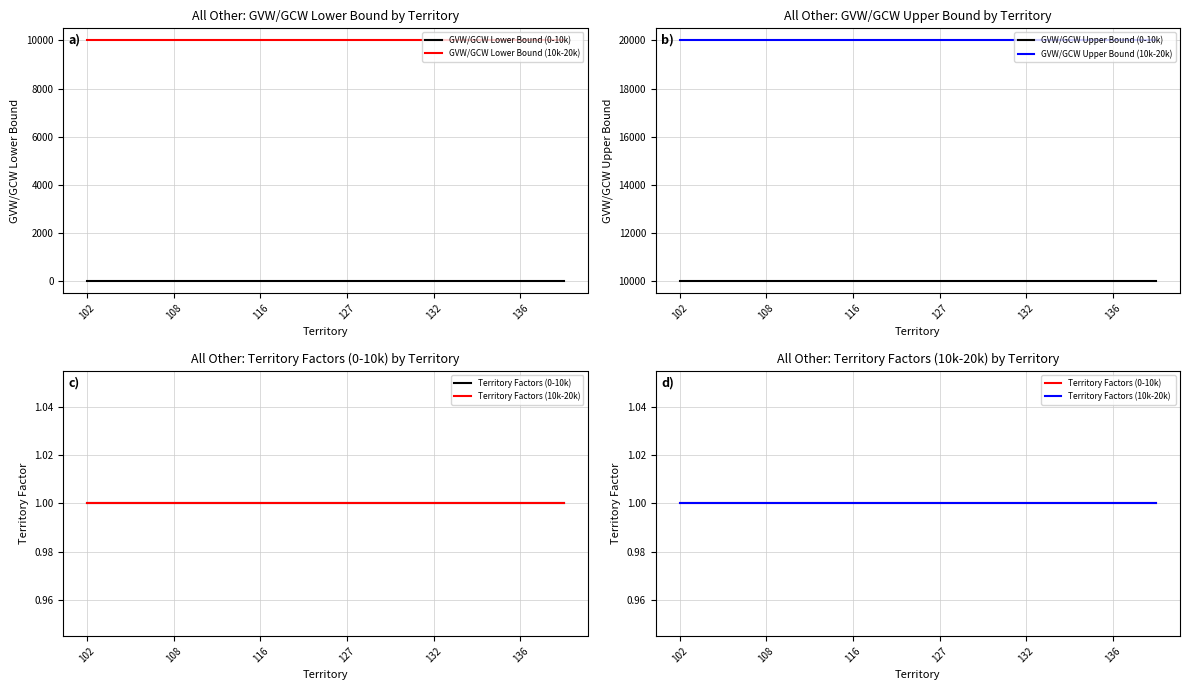

True or false: GVW/GCW Lower Bound (0-10k) and GVW/GCW Lower Bound (10k-20k) intersect in this chart.

False